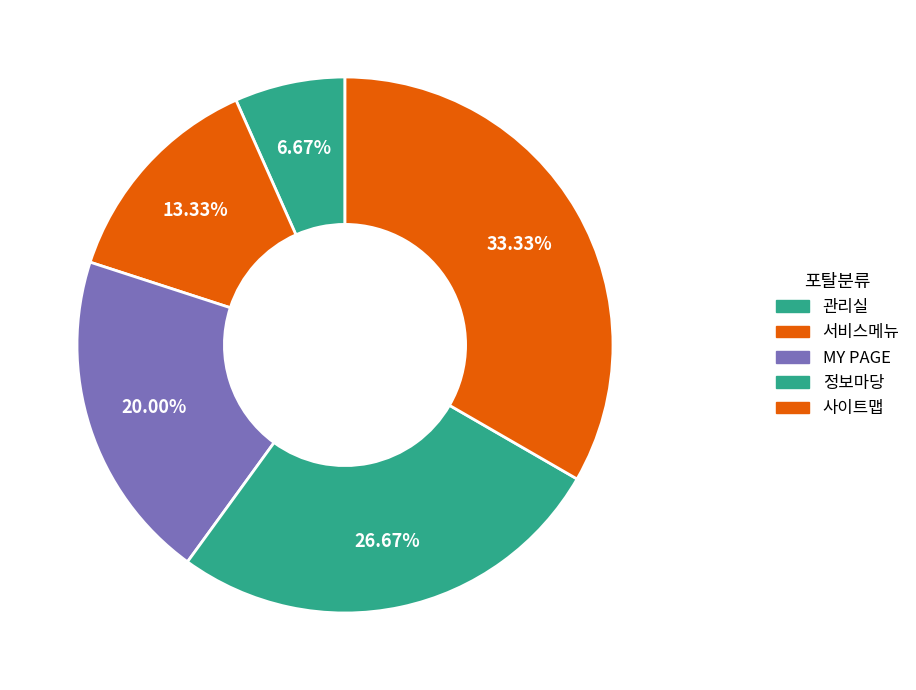

The MY PAGE slice represents 35% of the pie. True or false?

False